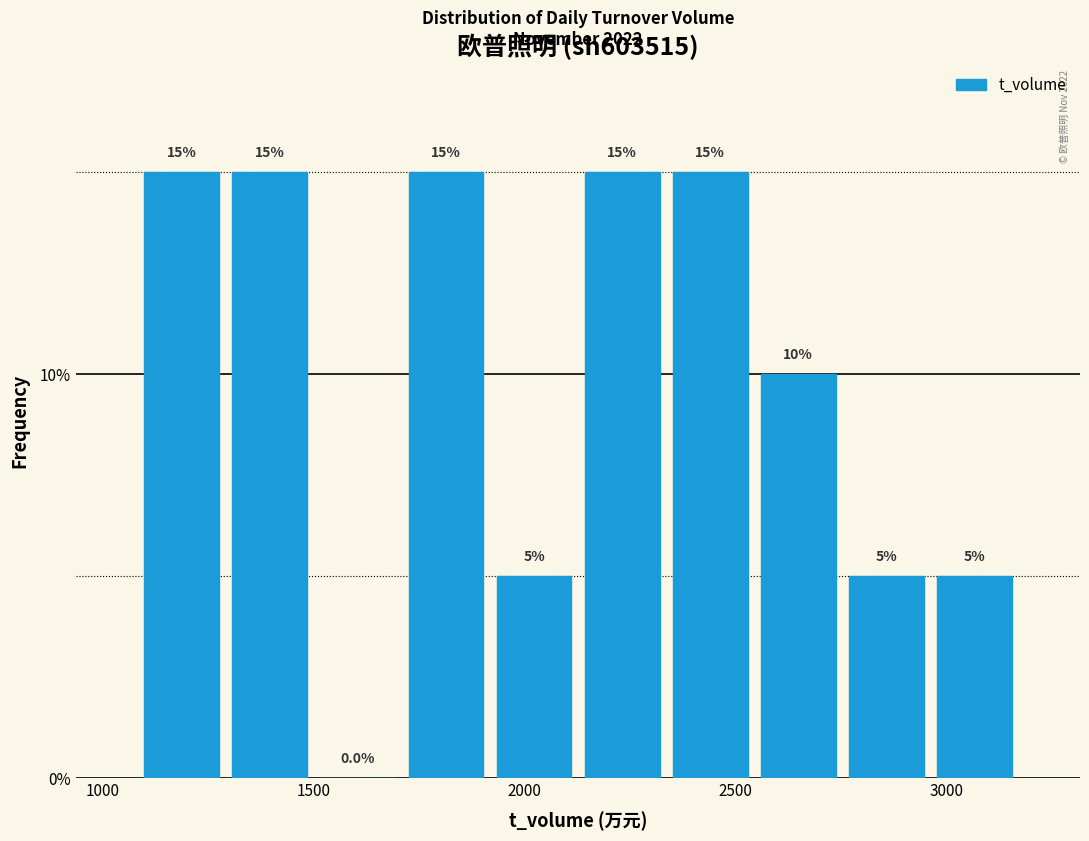

What is the height of the bar covering 2950 to 3150 on the x-axis? The bar edges are not printed on the chart, so give them approximately, as read against the axis.

5.0